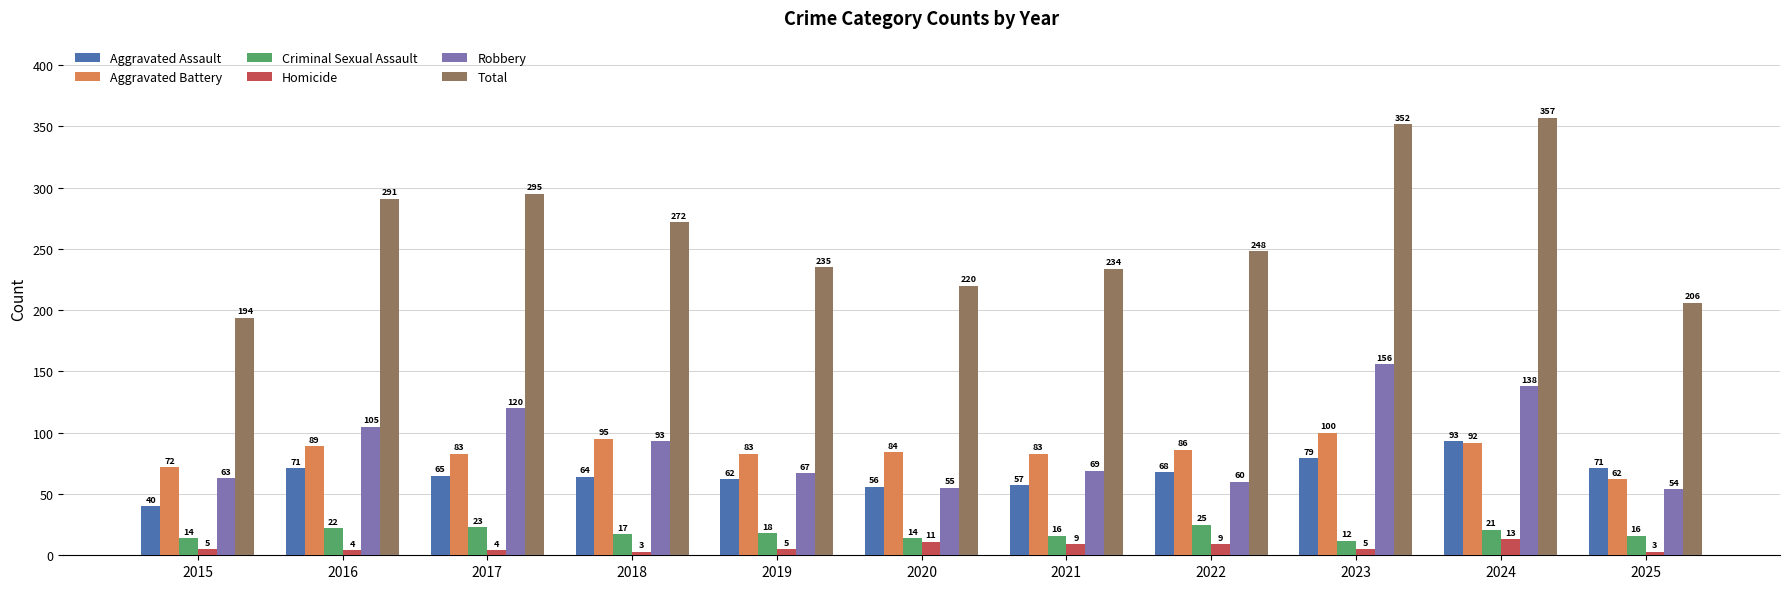

Is it true that Robbery equals 93 at 2018?

True